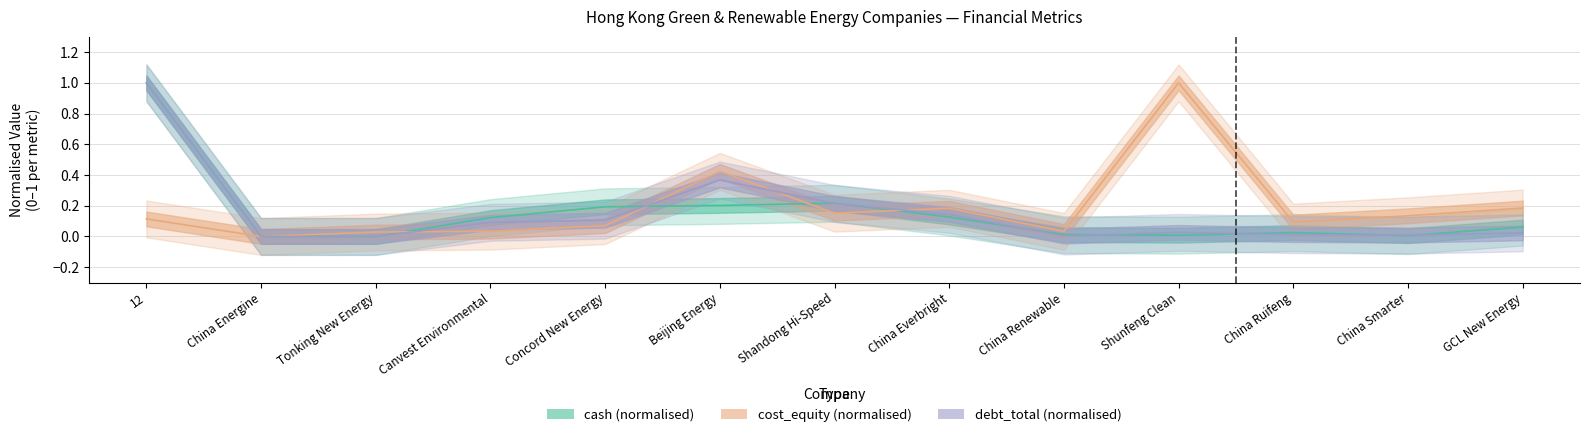

The cost_equity series shows 0.0 at China Renewable. True or false?

True